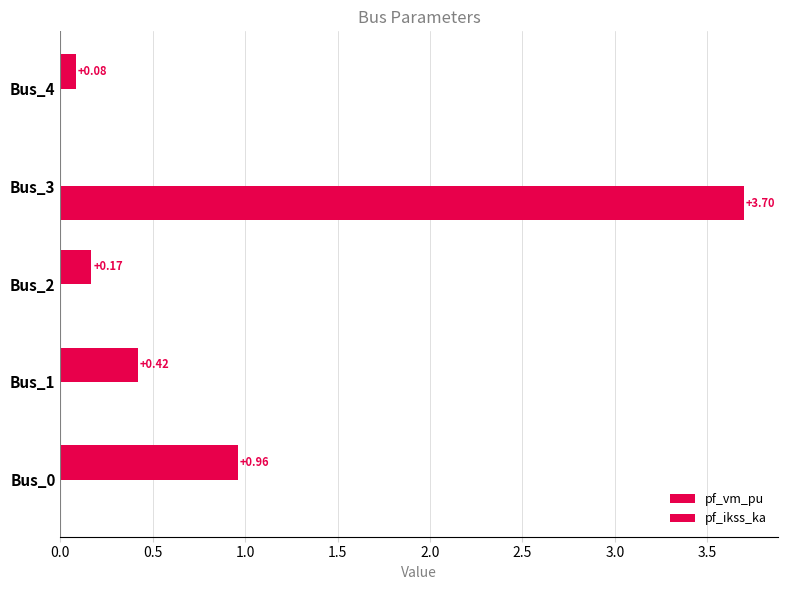

Rank the series by their average value, from highest to lowest.

pf_ikss_ka, pf_vm_pu